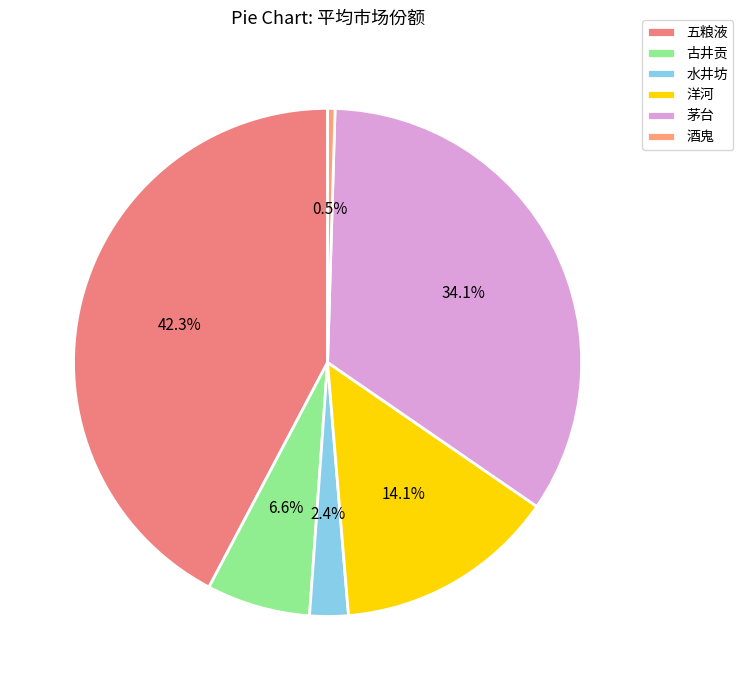

What percentage is the 洋河 slice, to the nearest percent?

14%